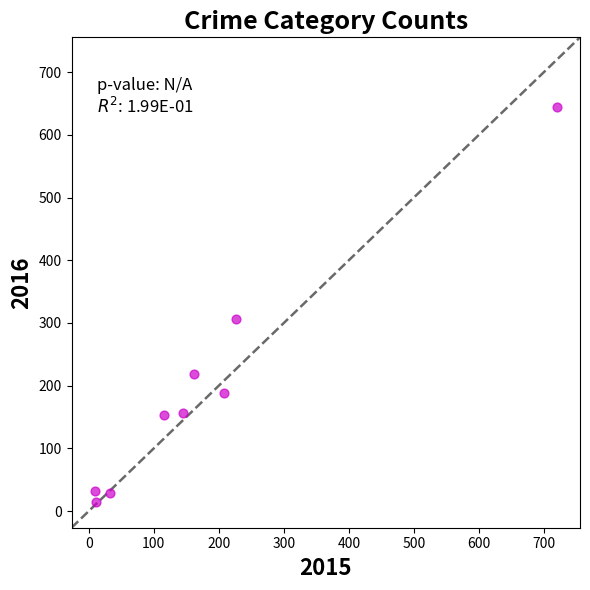

What Y value in the scatter plot is closest to 329?

306